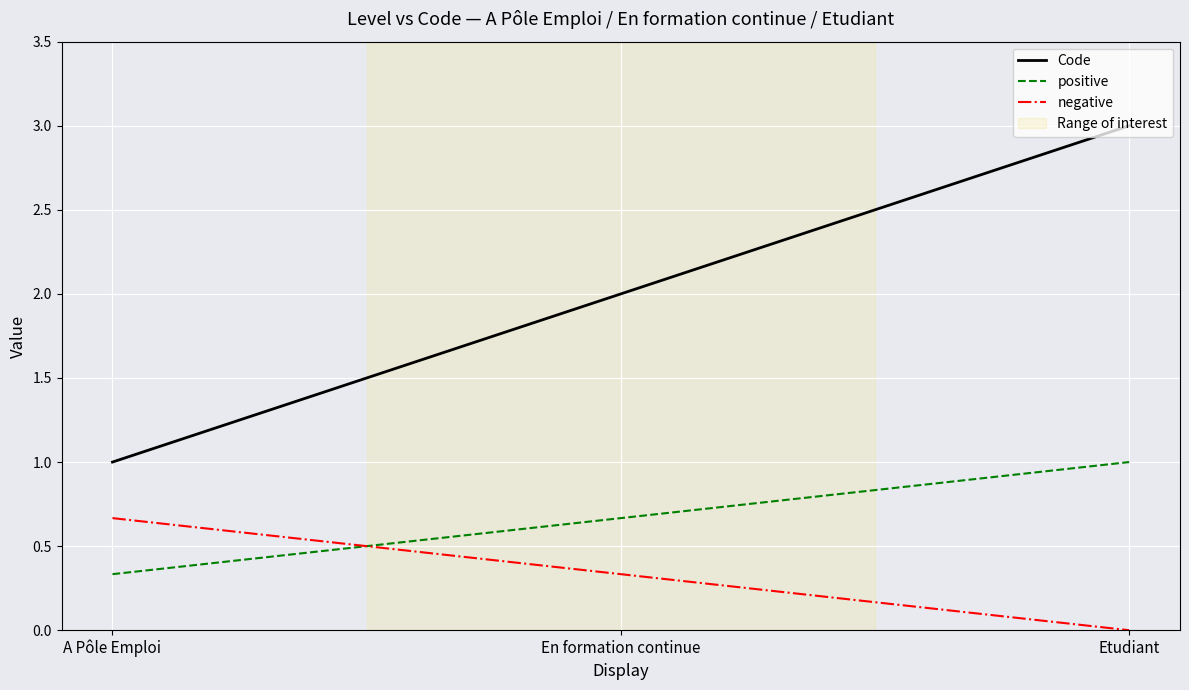

Reading left to right, list all the values displayed in this chart.

Code: 1.0	2.0	3.0
positive: 0.3	0.7	1.0
negative: 0.7	0.3	0.0